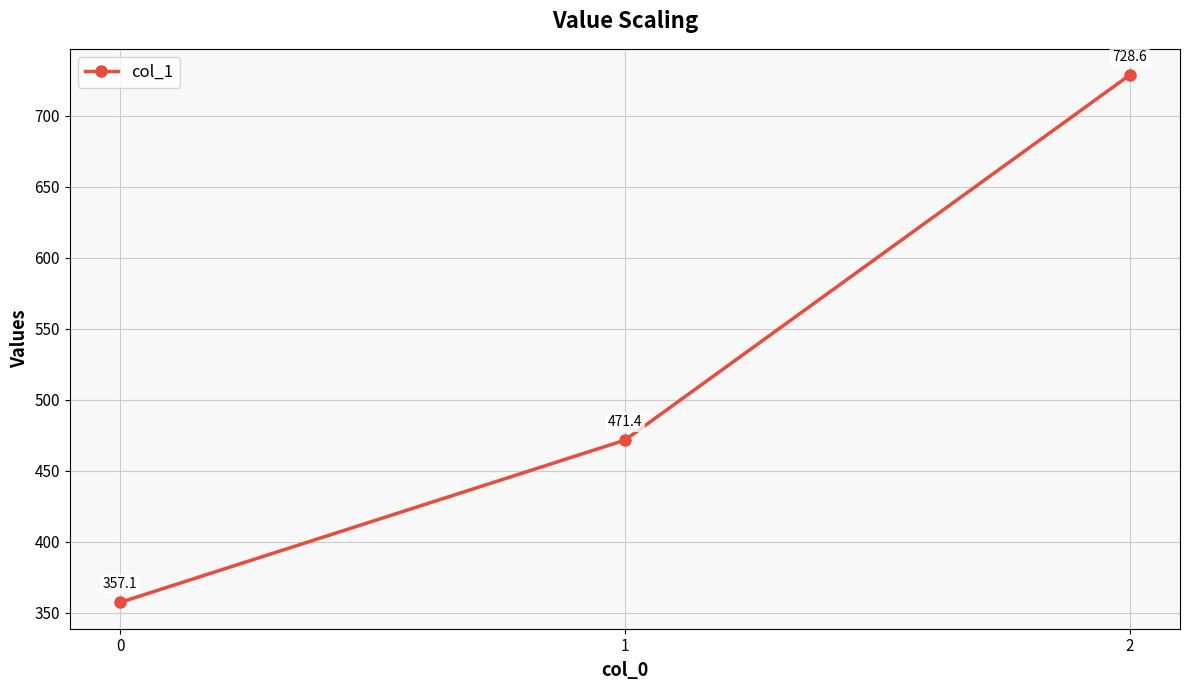

At which label does the data first exceed 471?

1